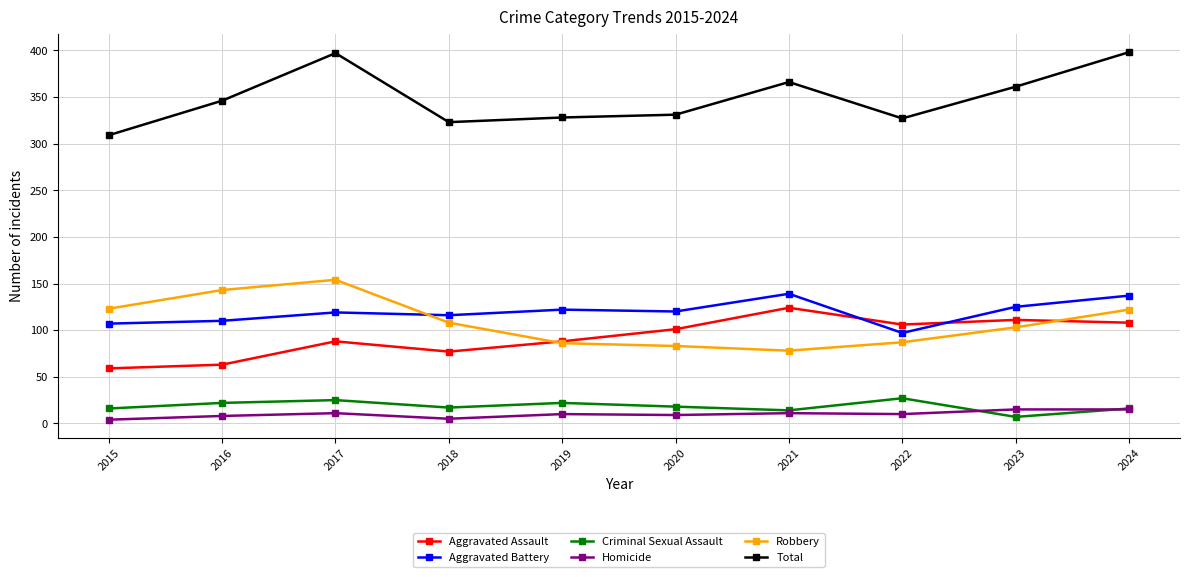

Count the number of data series in this chart.

6